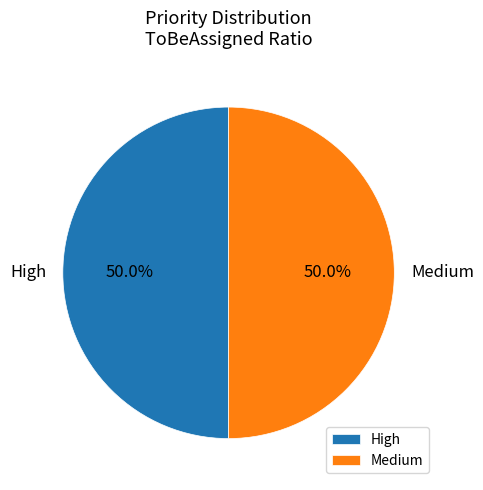

Do Medium and High together represent more than half of the pie?

Yes